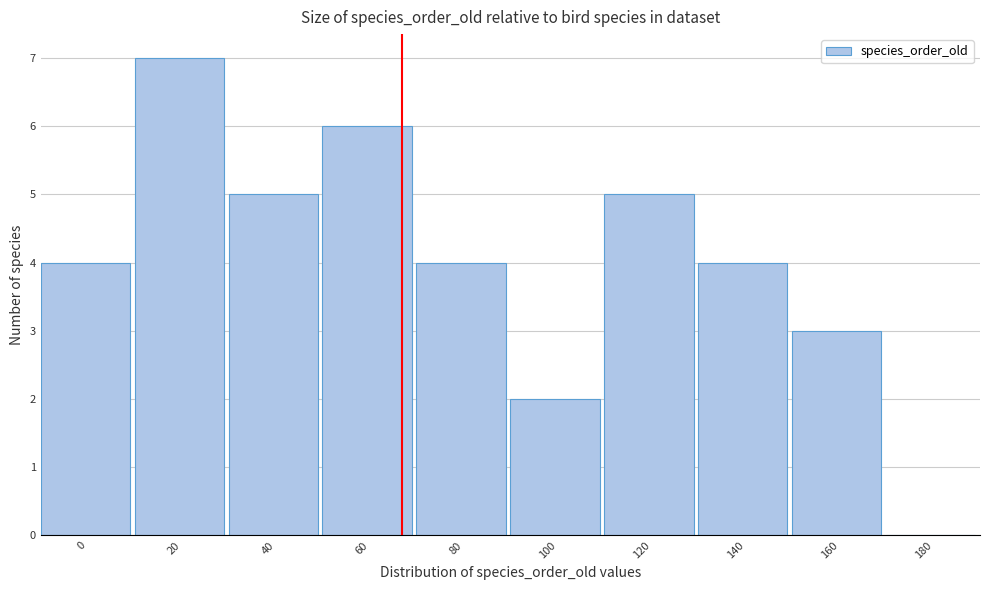

Reading left to right, transcribe all the data shown in this chart.

0=4	20=7	40=5	60=6	80=4	100=2	120=5	140=4	160=3	180=0